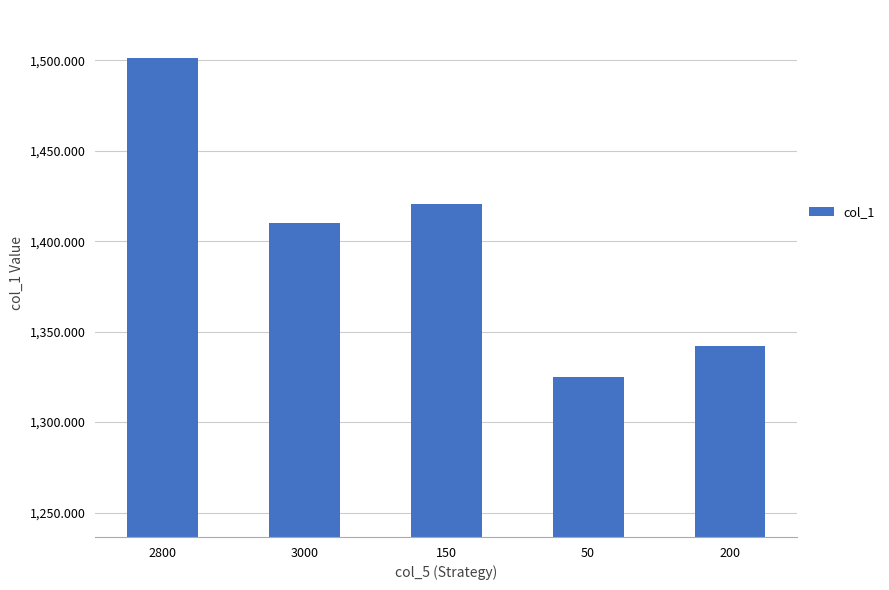

Reading right to left, extract all data points from this chart.

200=1342.0	50=1324.8	150=1420.6	3000=1409.9	2800=1501.4